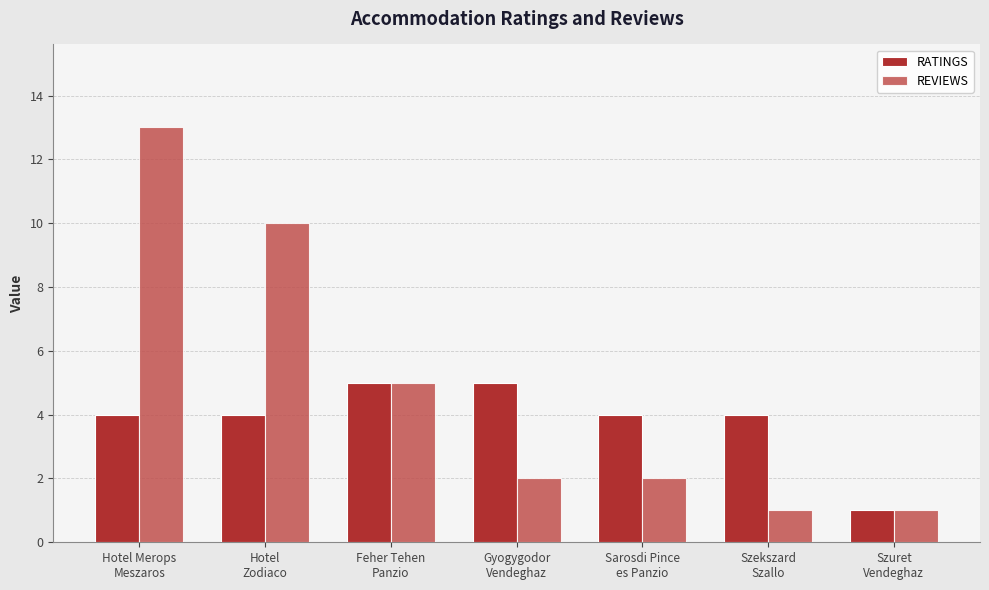

Reading right to left, list all the values displayed in this chart.

RATINGS: 1	4	4	5	5	4	4
REVIEWS: 1	1	2	2	5	10	13